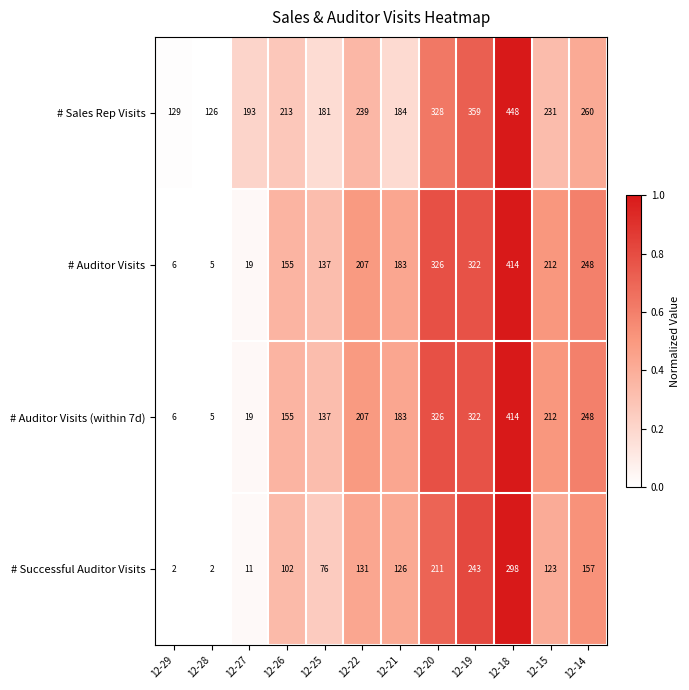

Which series has the largest total across all categories?

# Sales Rep Visits